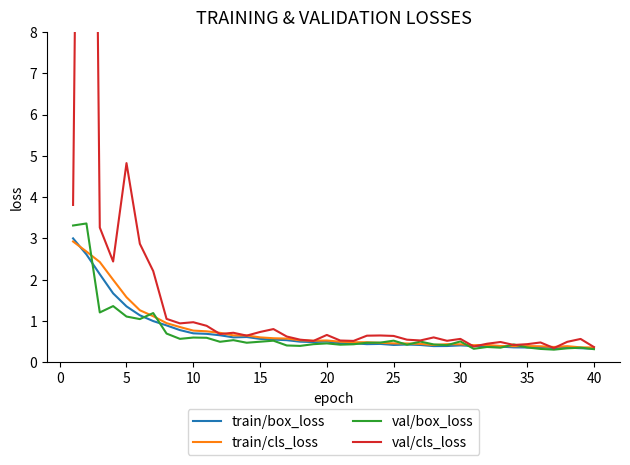

What is the highest value of the train/box_loss series?

3.0